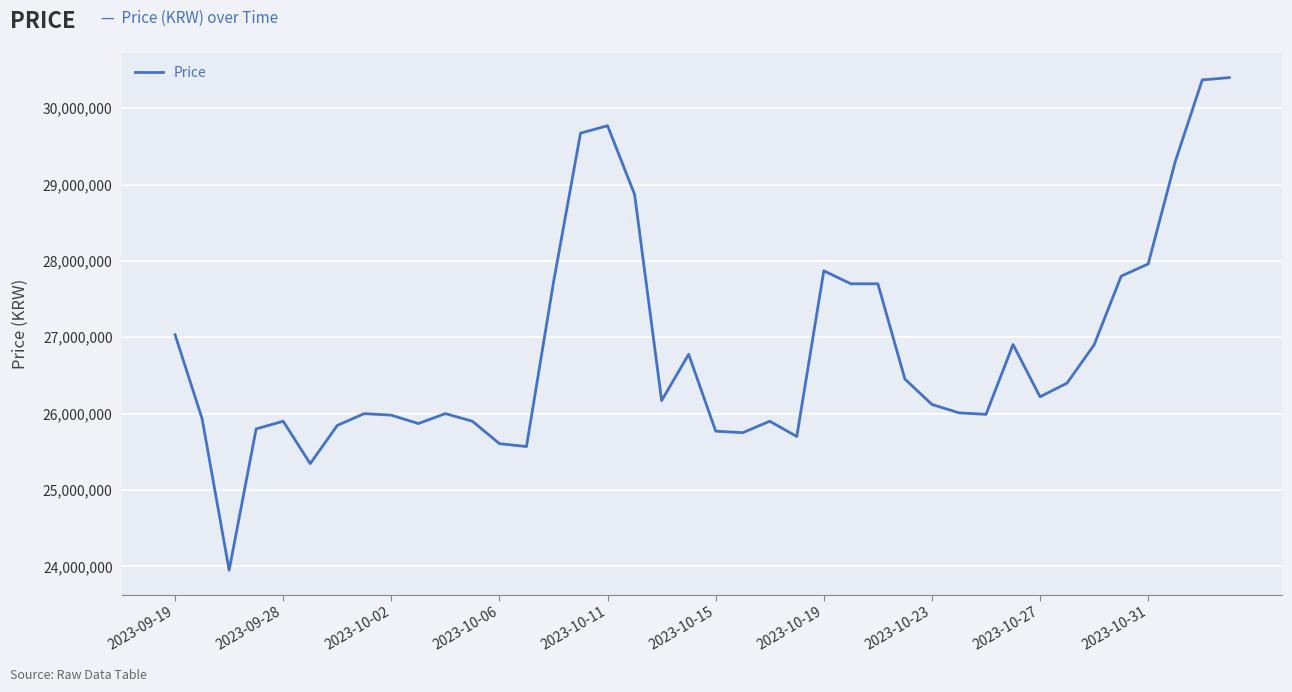

What is the maximum value shown in the chart?

30399990